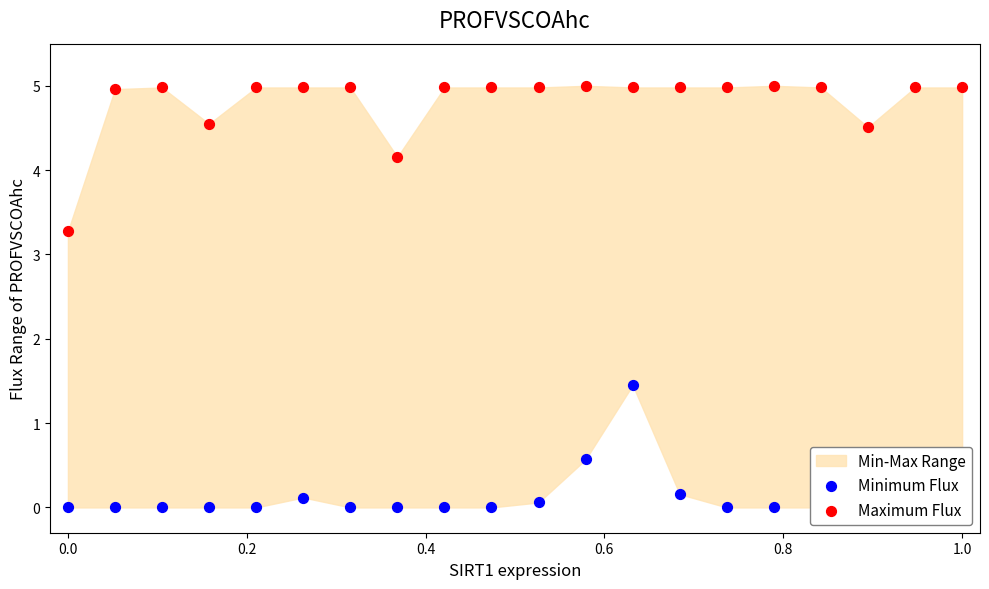

At how many categories does at least one series exceed 3?

20